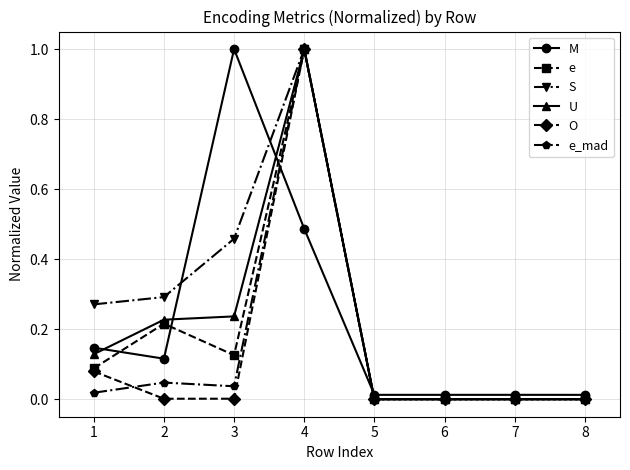

Is it true that M equals 0.2 at 2?

False